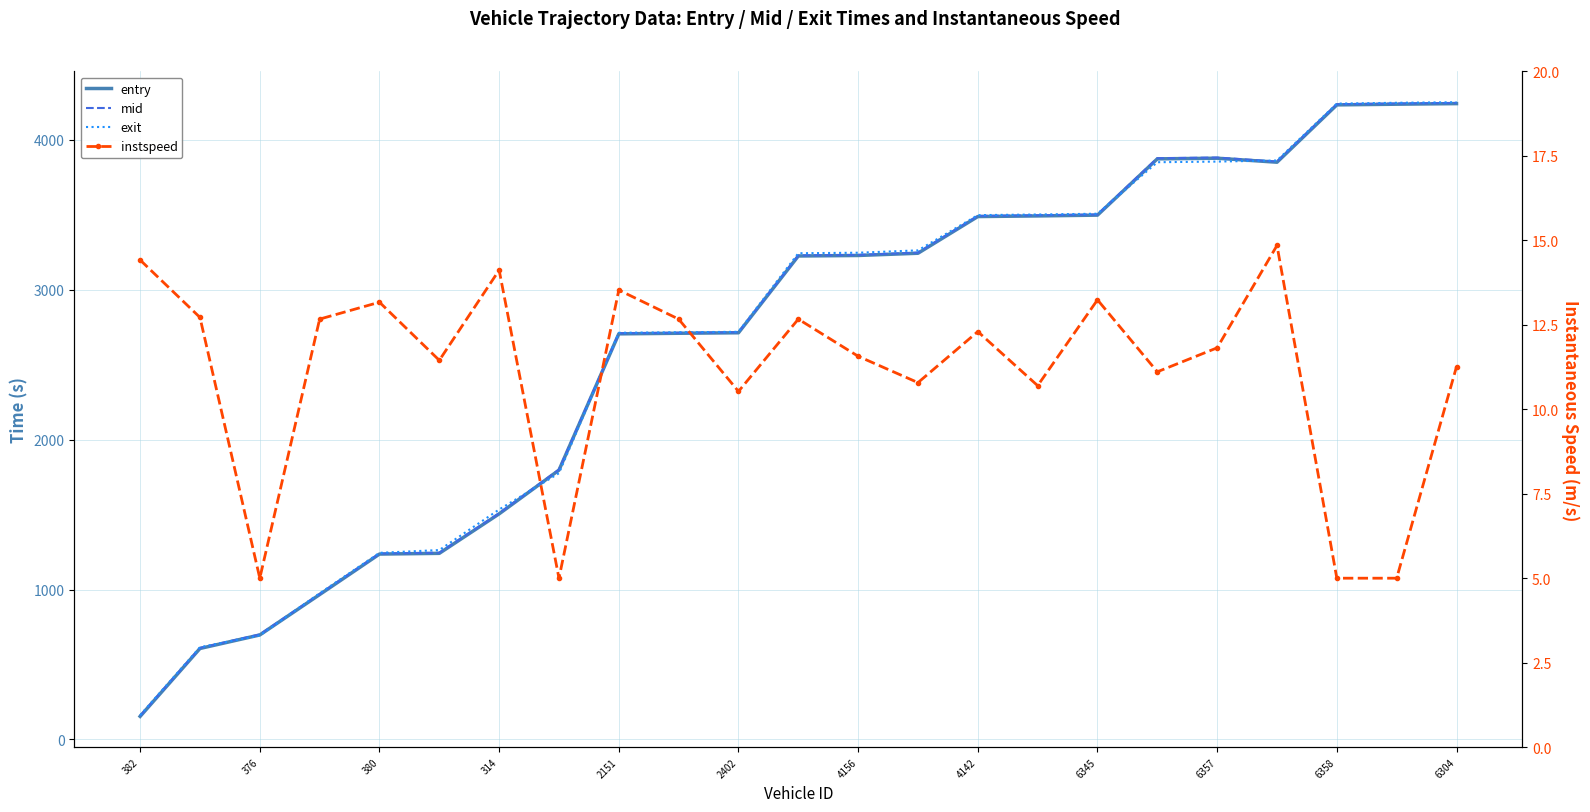

Count the number of categories in the chart.

23